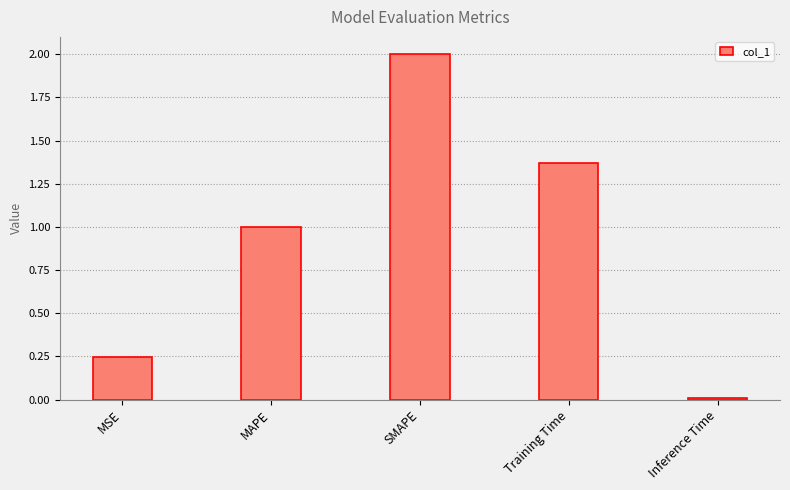

List the labels in order of value, smallest first.

Inference Time, MSE, MAPE, Training Time, SMAPE